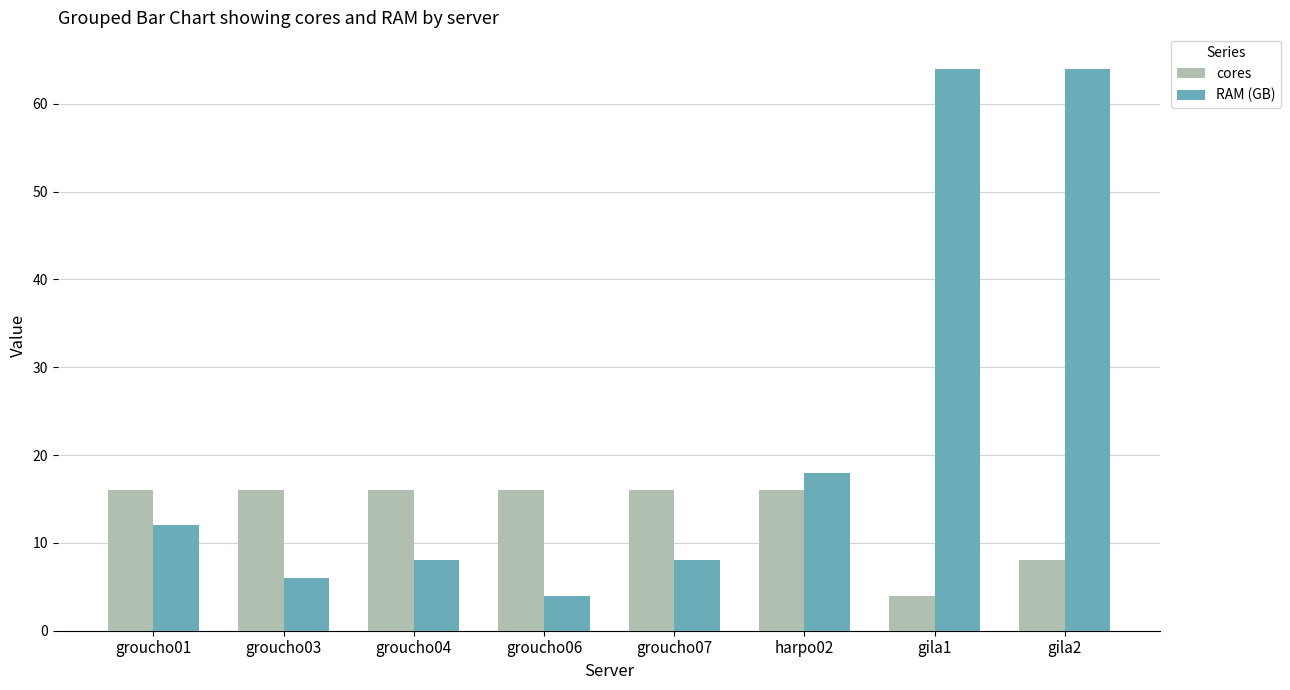

List the series in order of their peak value, highest first.

RAM (GB), cores